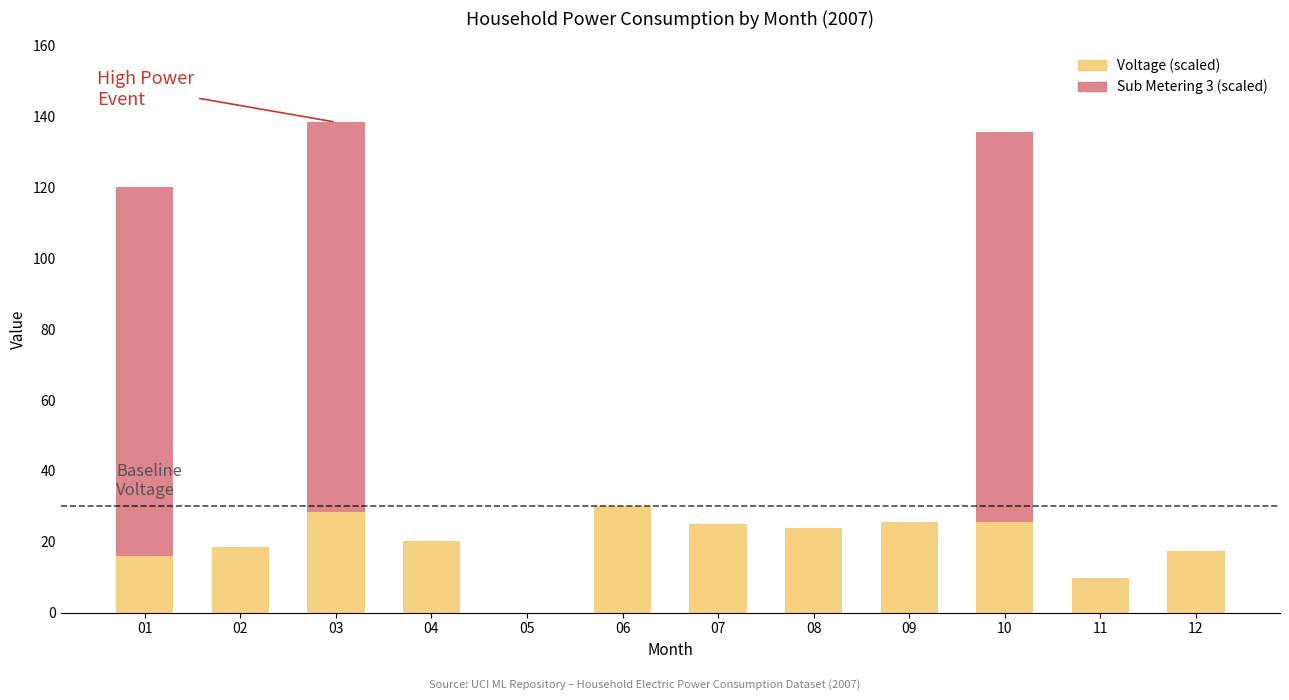

What is the total value across all series at 01?

120.0